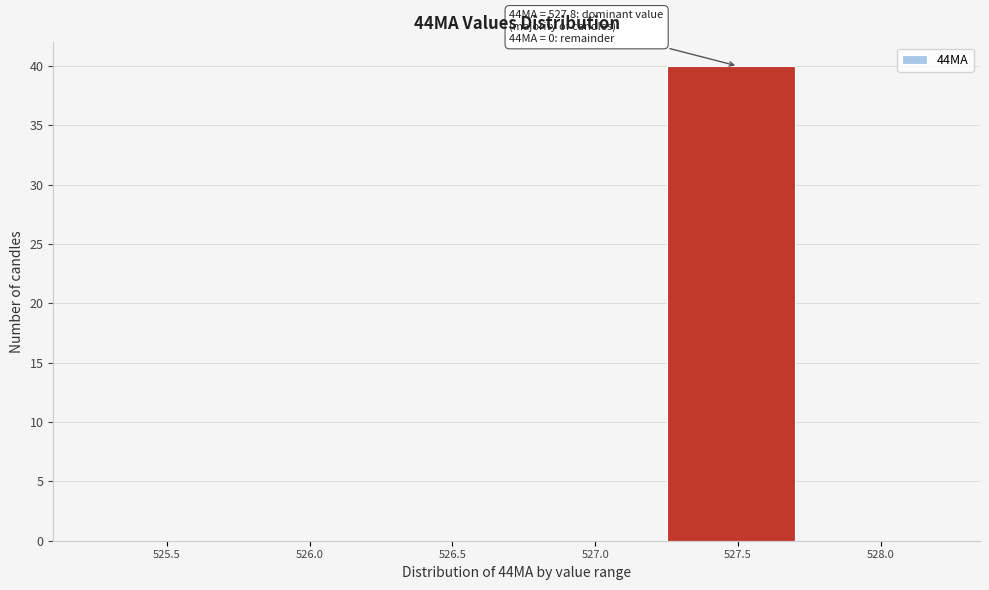

Reading left to right, extract all data points from this chart.

525.5=0	526.0=0	526.5=0	527.0=0	527.5=40	528.0=0